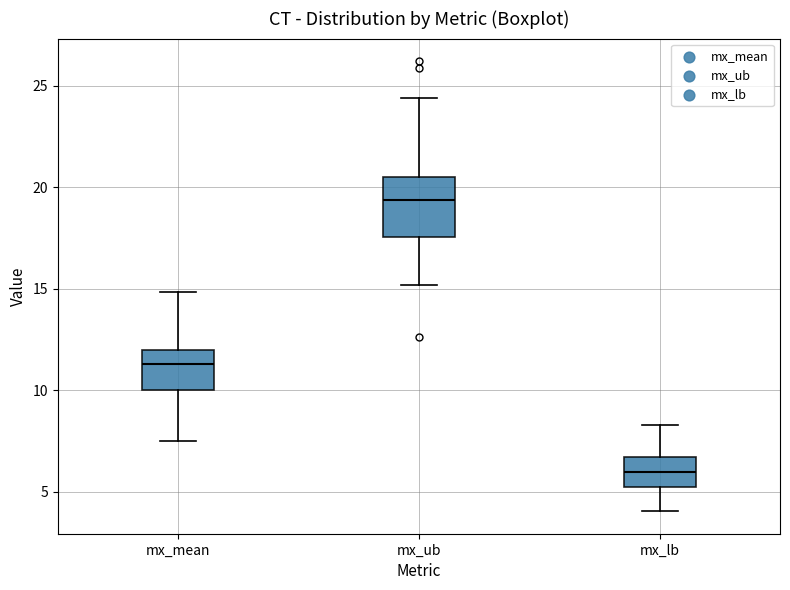

Comparing the boxes themselves (not the whiskers), which one is the tallest?

mx_ub